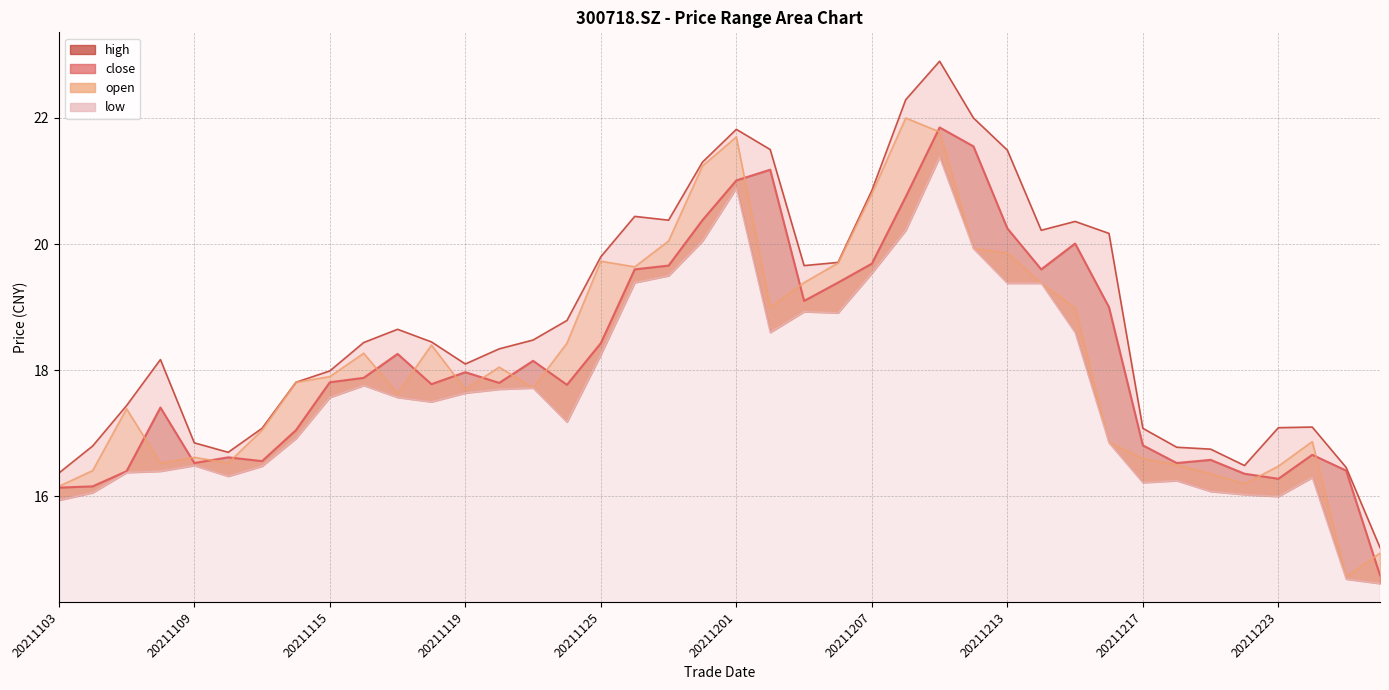

At which label is low closest to 18?

20211116